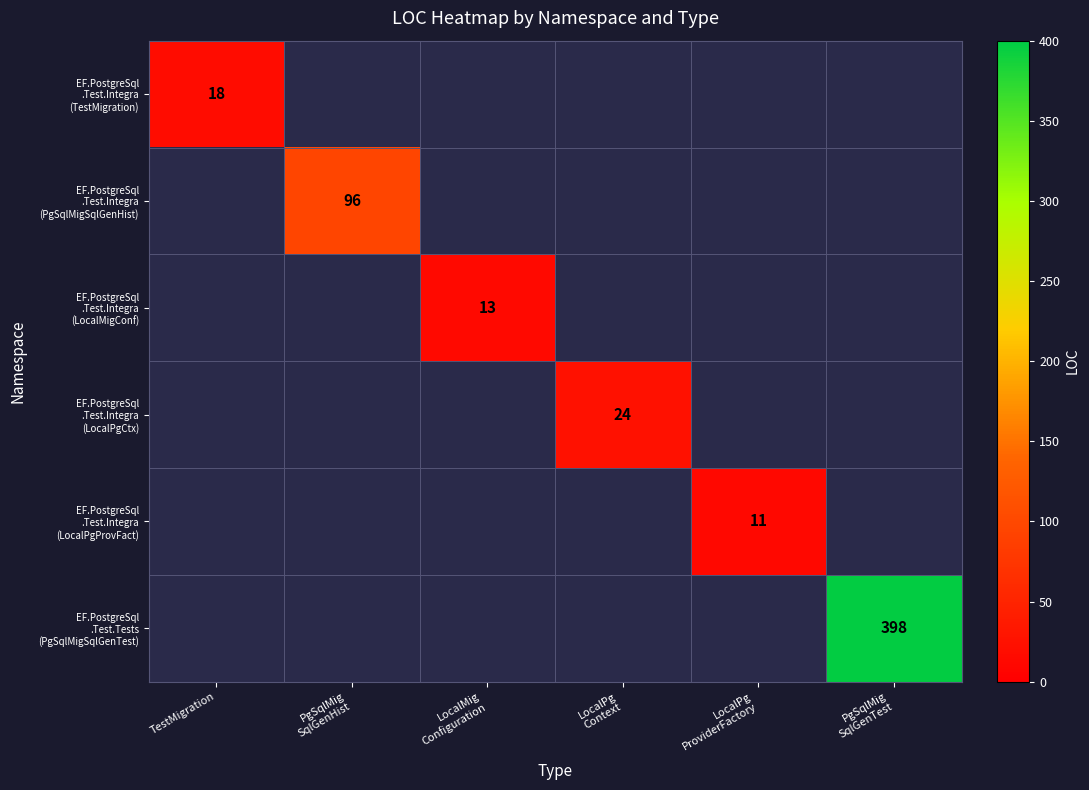

How many values in EF.PostgreSql .Test.Integra (LocalPgCtx) are above zero?

1